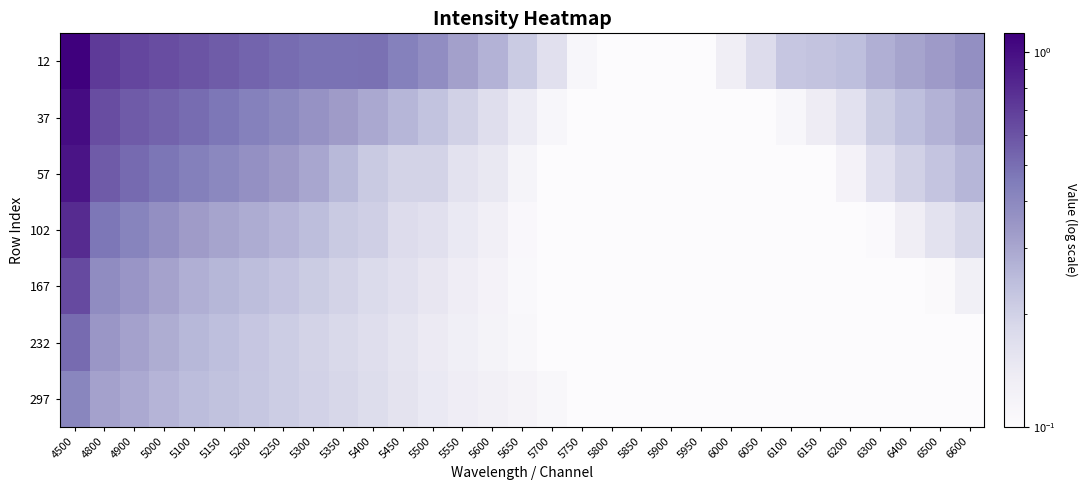

What is the total value across all series at 5550?

1.2